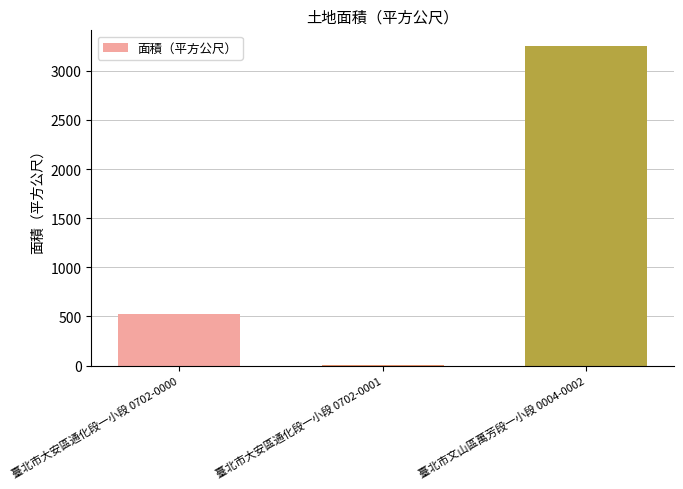

The chart shows a value of 530 at 臺北市大安區通化段一小段 0702-0000. True or false?

True